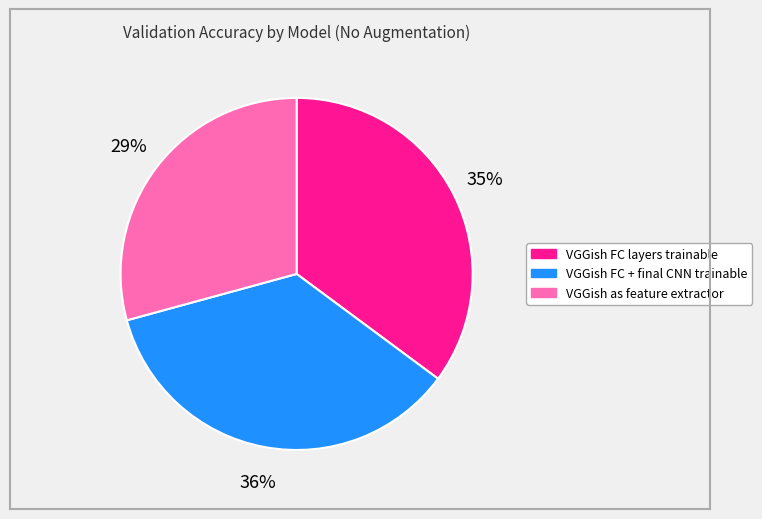

To the nearest percent, what is the difference between the VGGish as feature extractor and VGGish FC layers trainable slice percentages?

6%